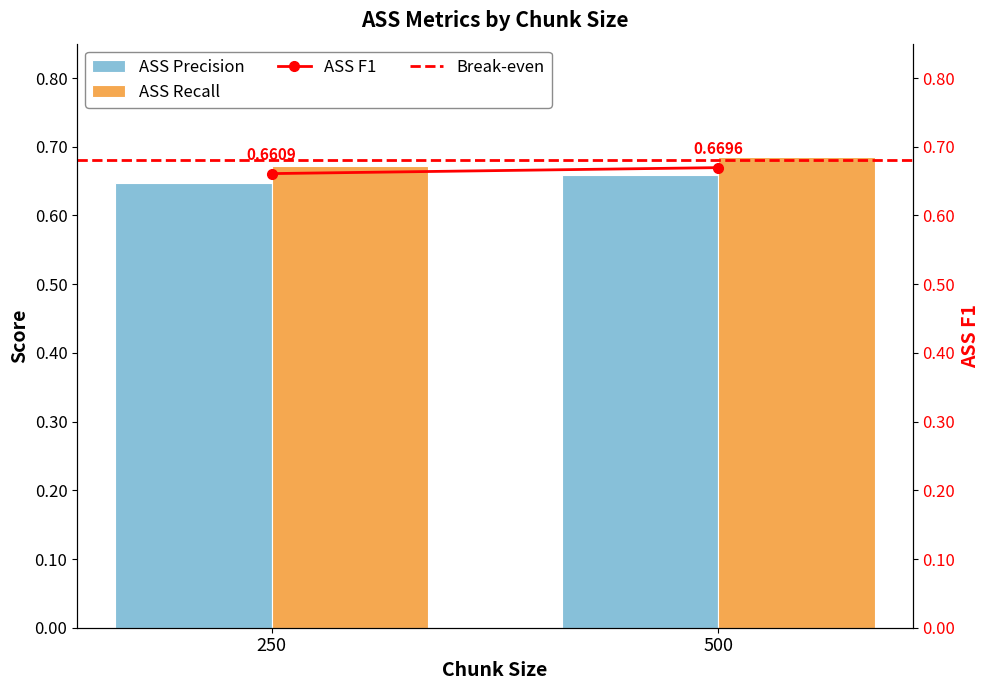

Are the bars grouped side by side (vs. stacked)?

Yes